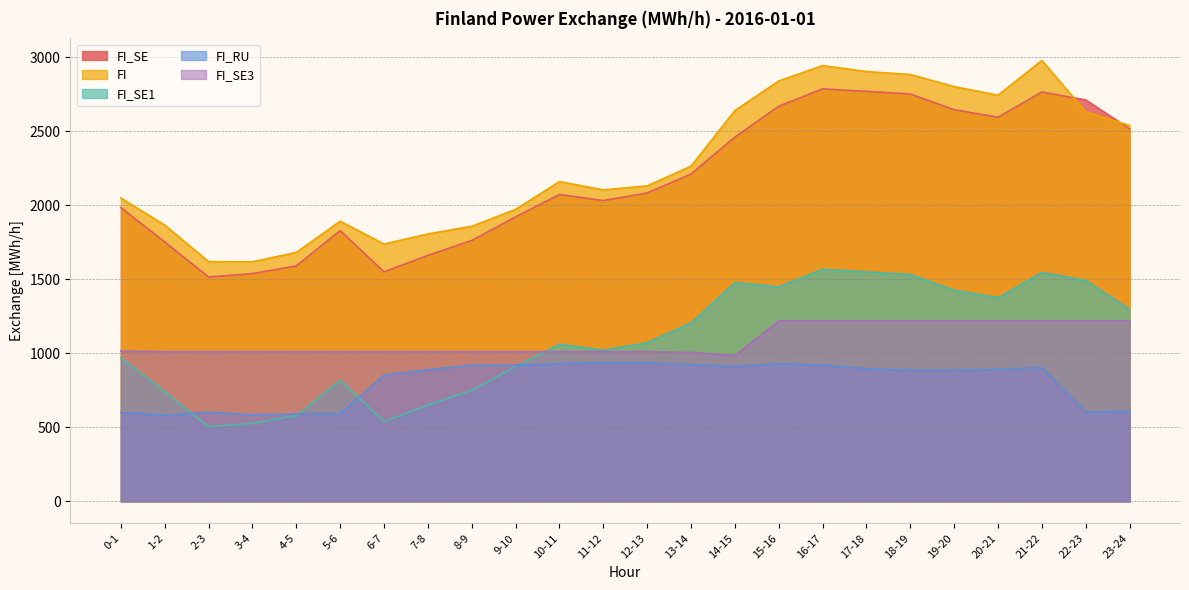

What is the label of the 19th point from the left?

18-19